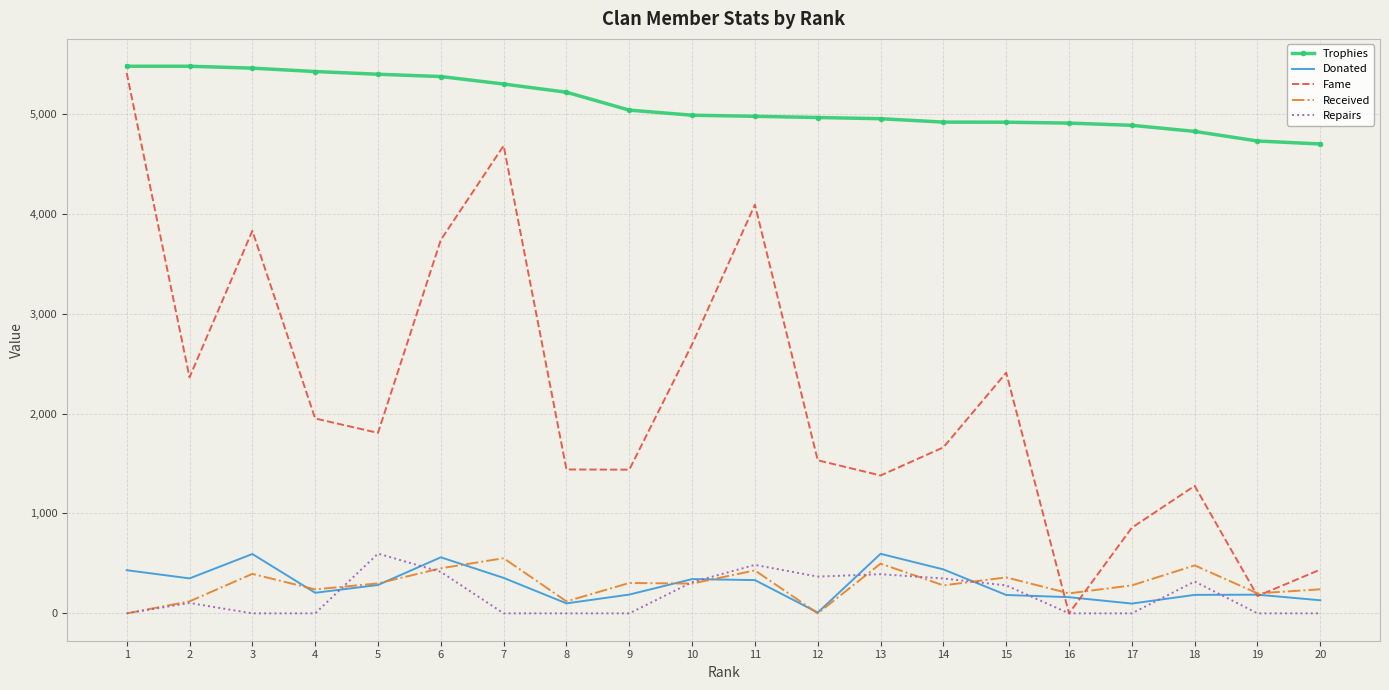

Rank the series at 9 from lowest to highest value.

Repairs, Donated, Received, Fame, Trophies